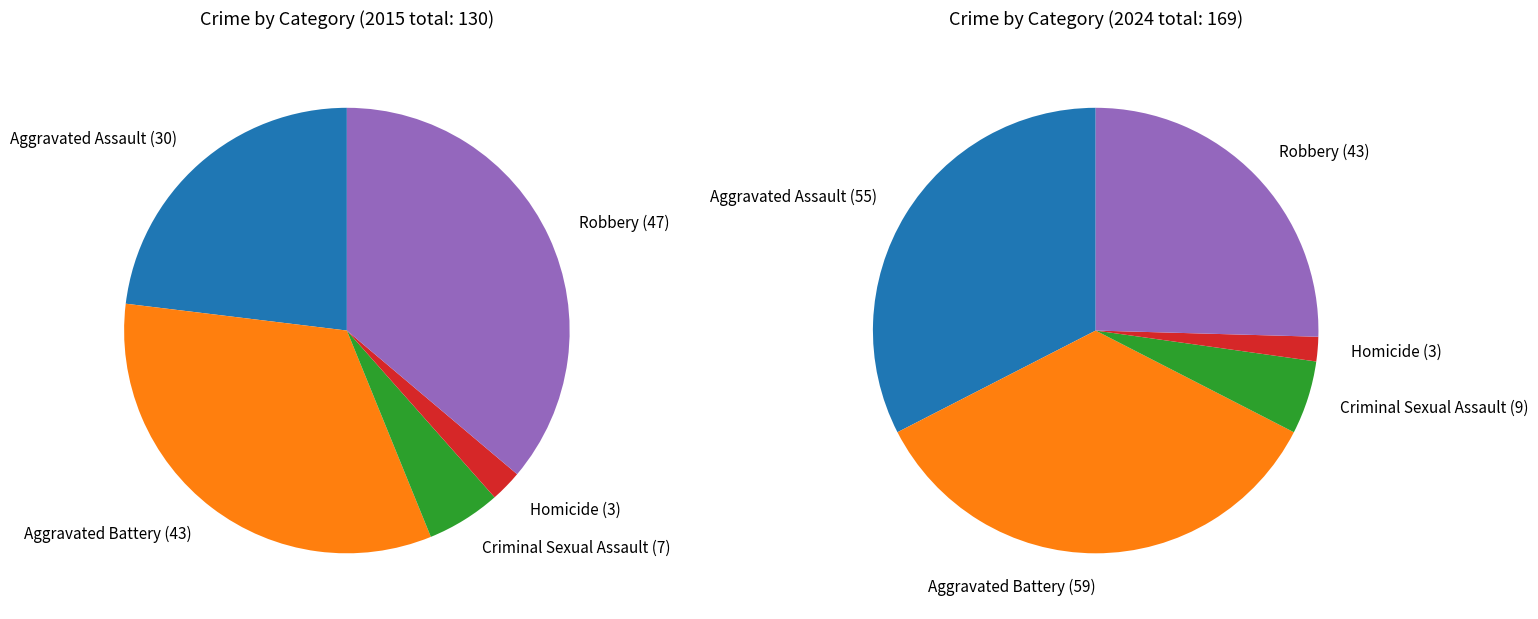

Is 3 the majority of the pie?

No